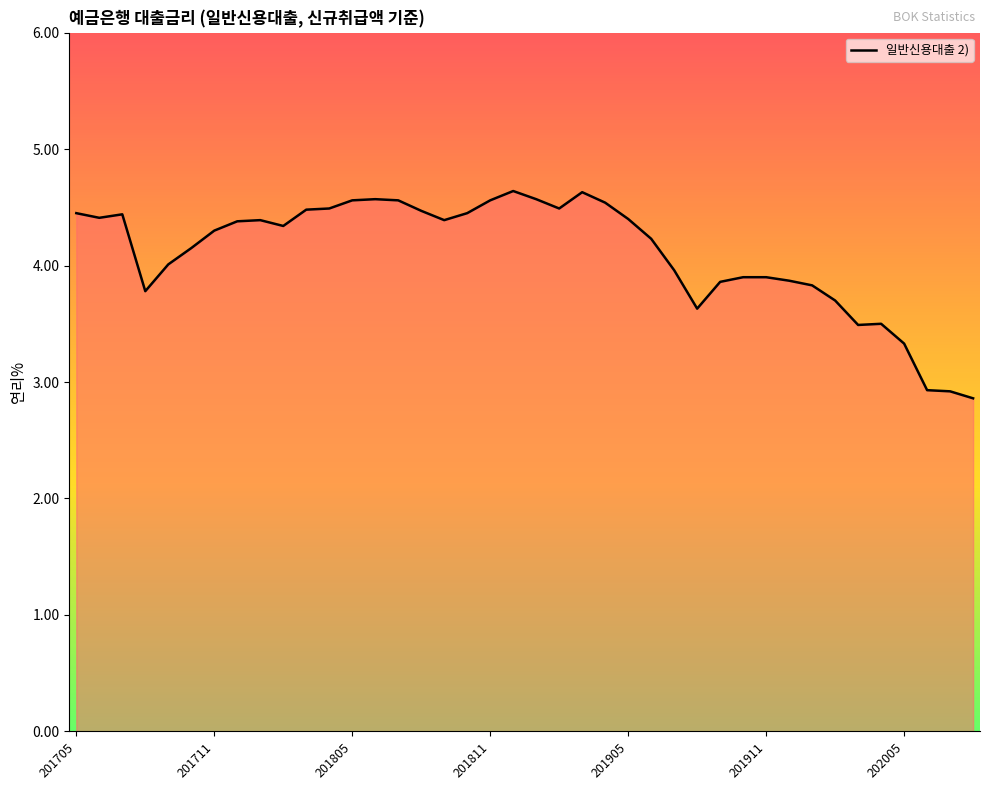

What is the greatest value displayed?

4.6